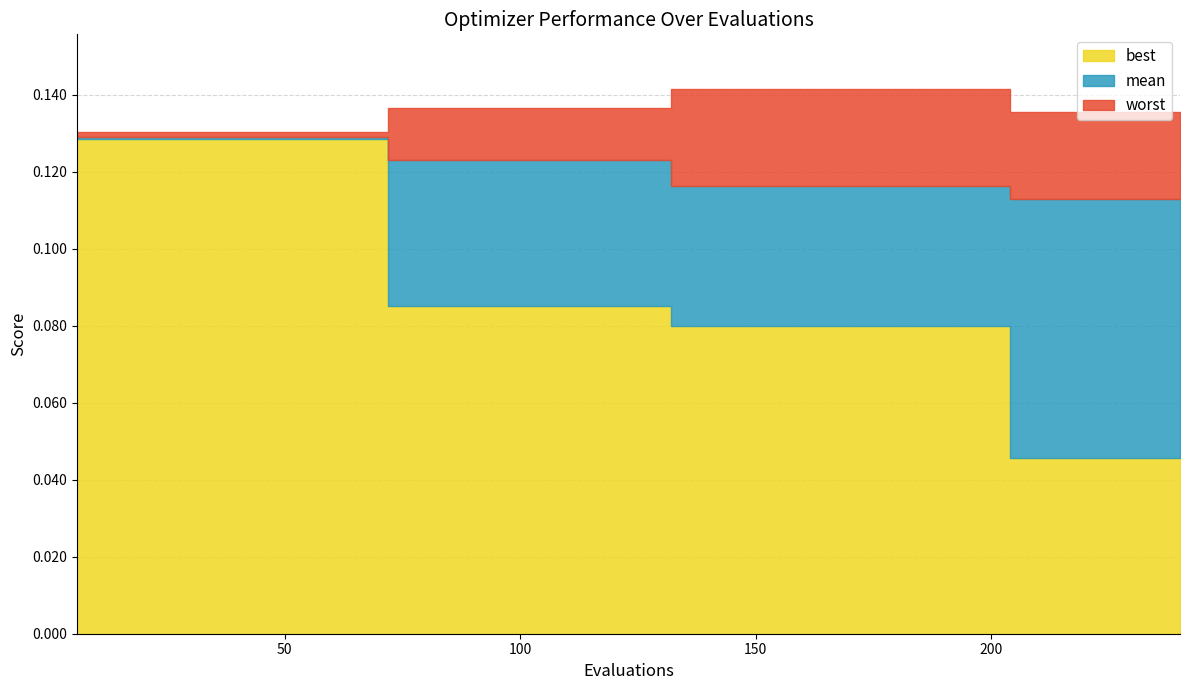

Between 180 and 222, which series saw the biggest shift?

best